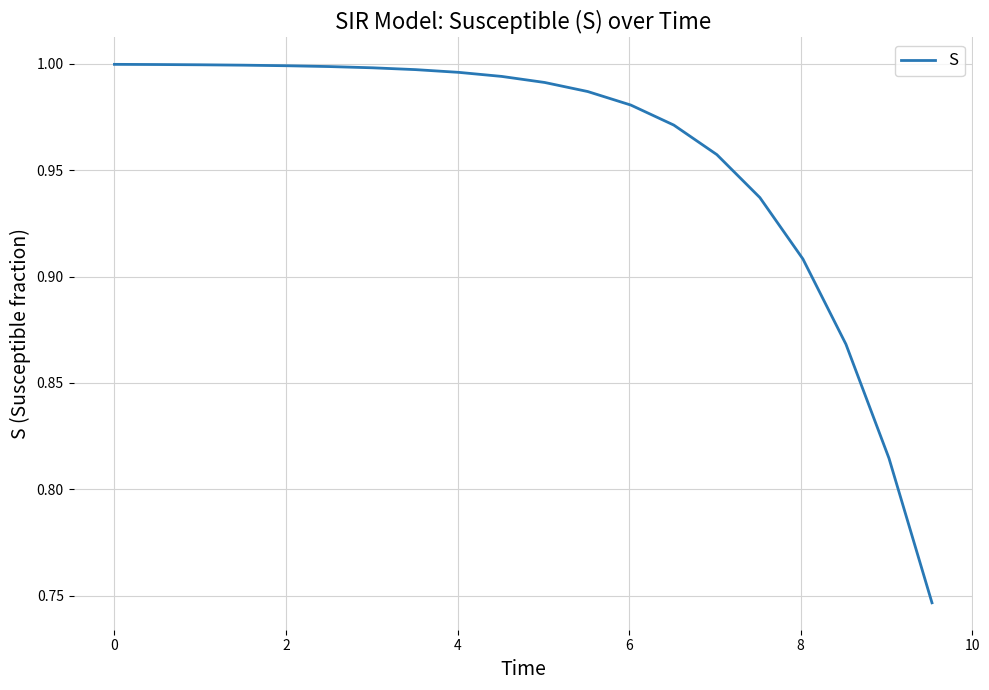

How many lines are shown in the chart?

1